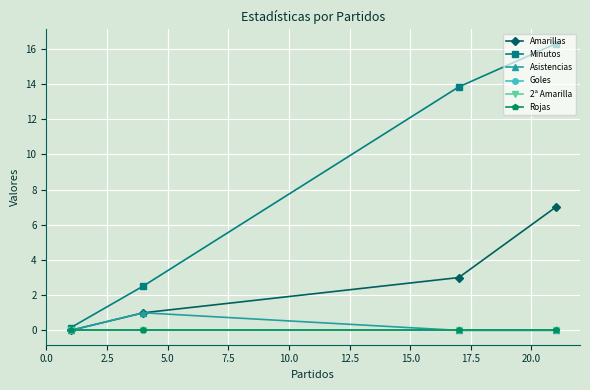

Which series has the widest spread of values?

Minutos